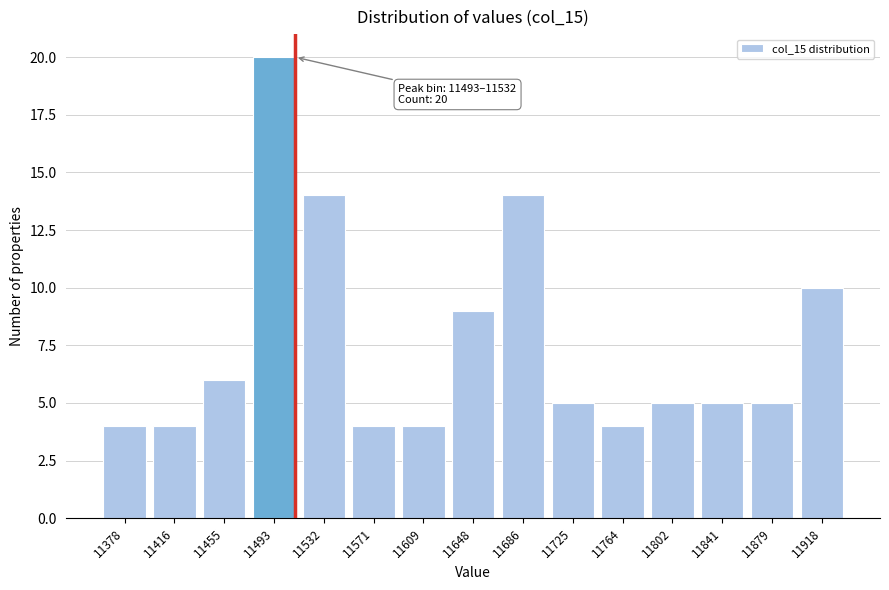

Reading right to left, extract all data points from this chart.

10	5	5	5	4	5	14	9	4	4	14	20	6	4	4